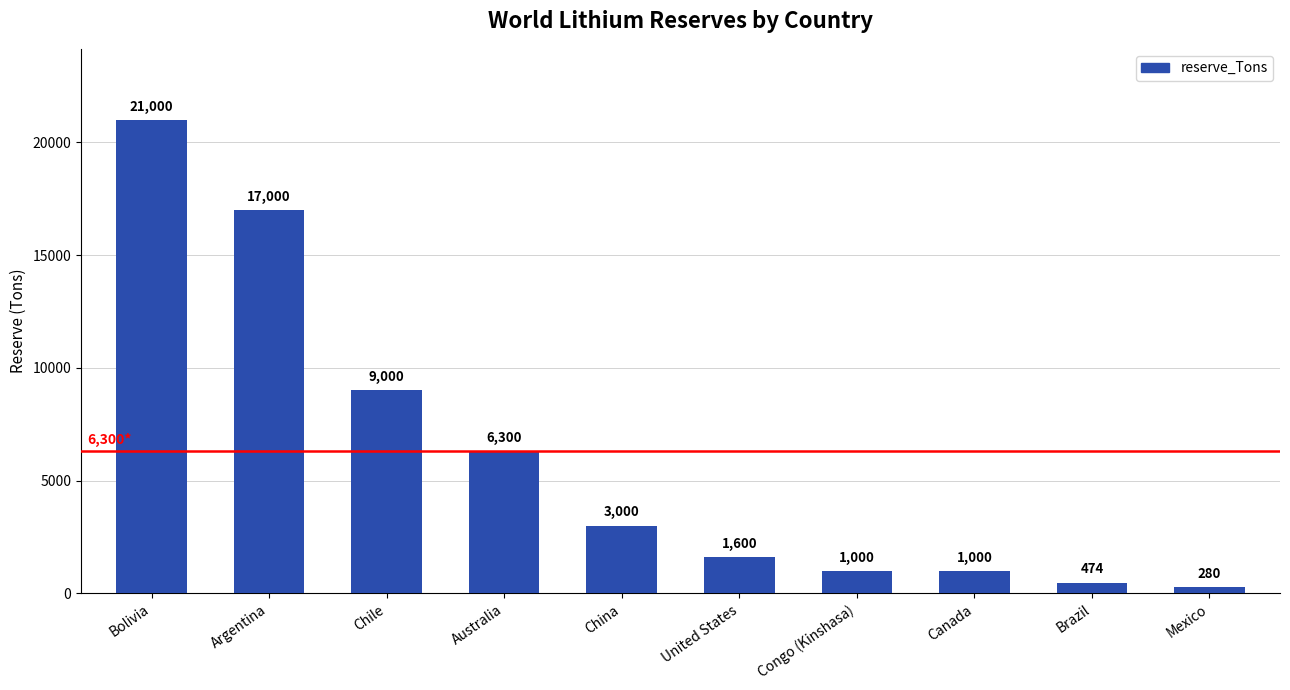

What position from the left is Chile?

3